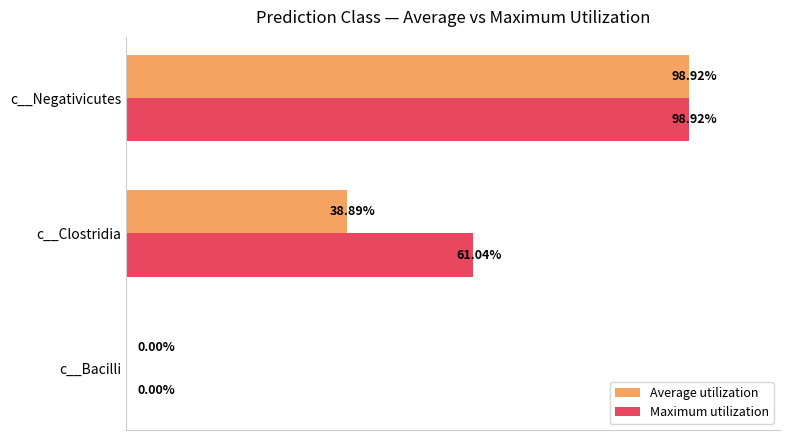

At which label is Maximum utilization closest to 49?

c__Clostridia